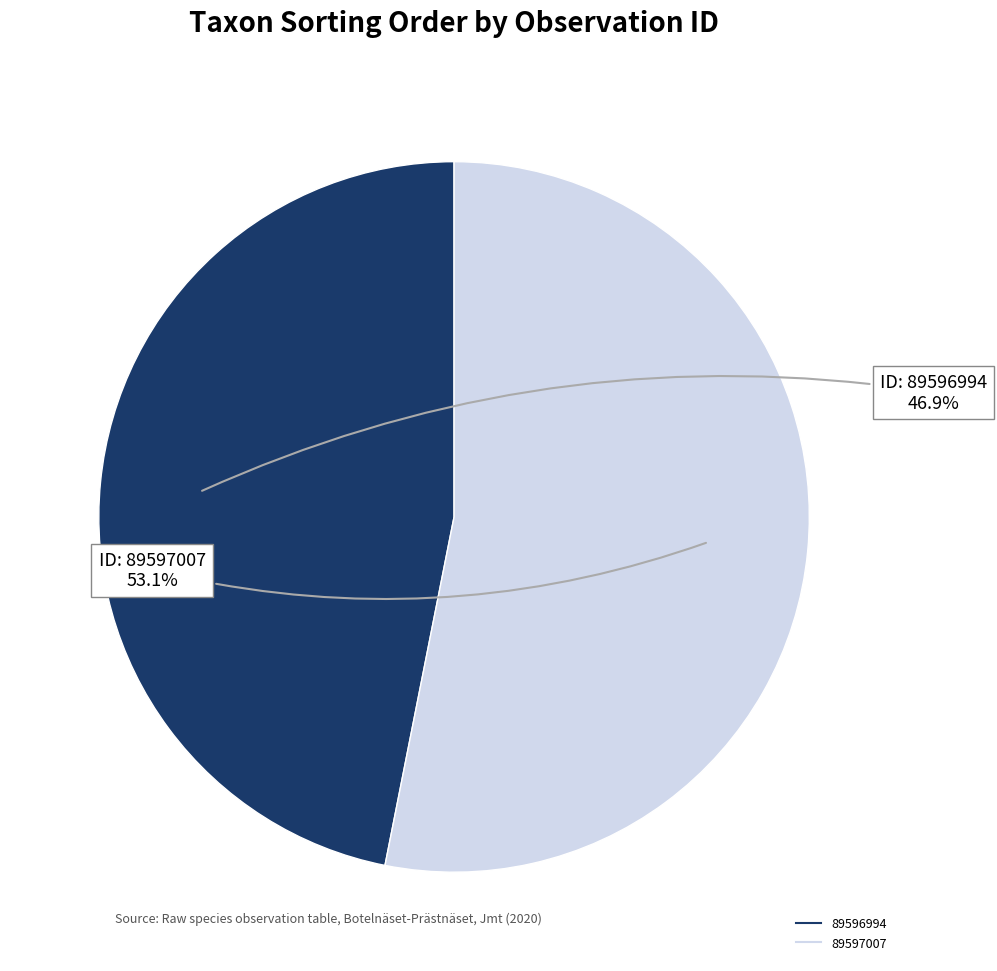

Rank the categories by value from highest to lowest.

89597007, 89596994